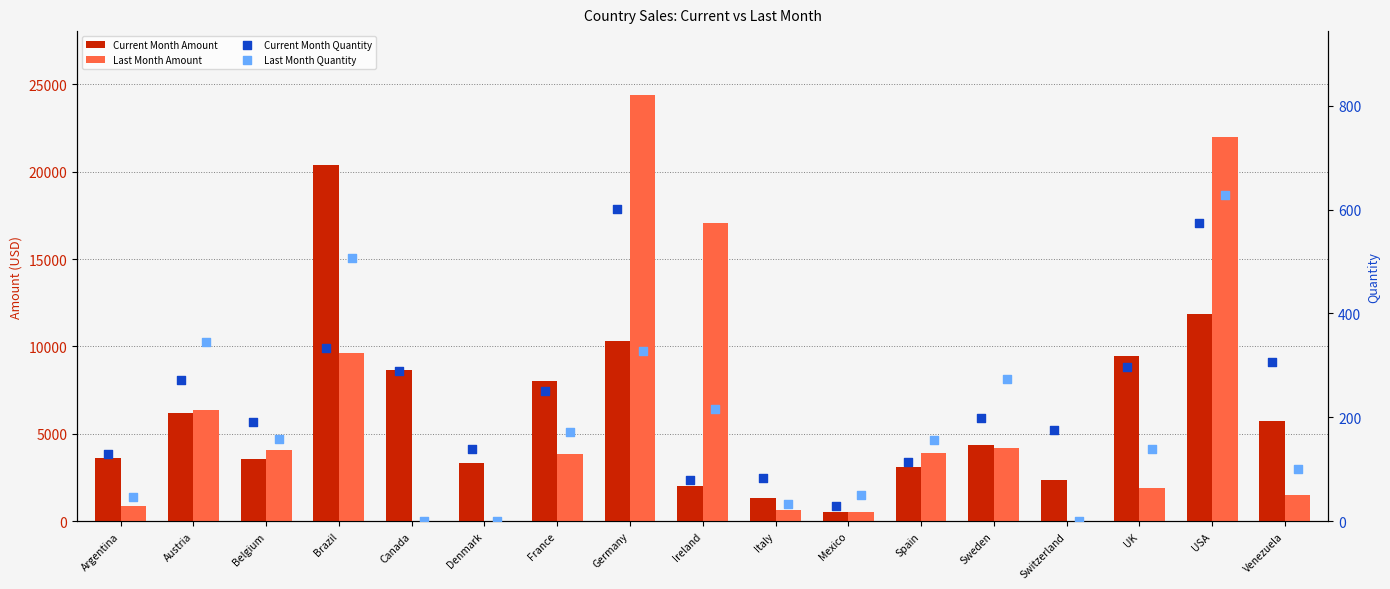

At which category is the sum across all series the highest?

Germany